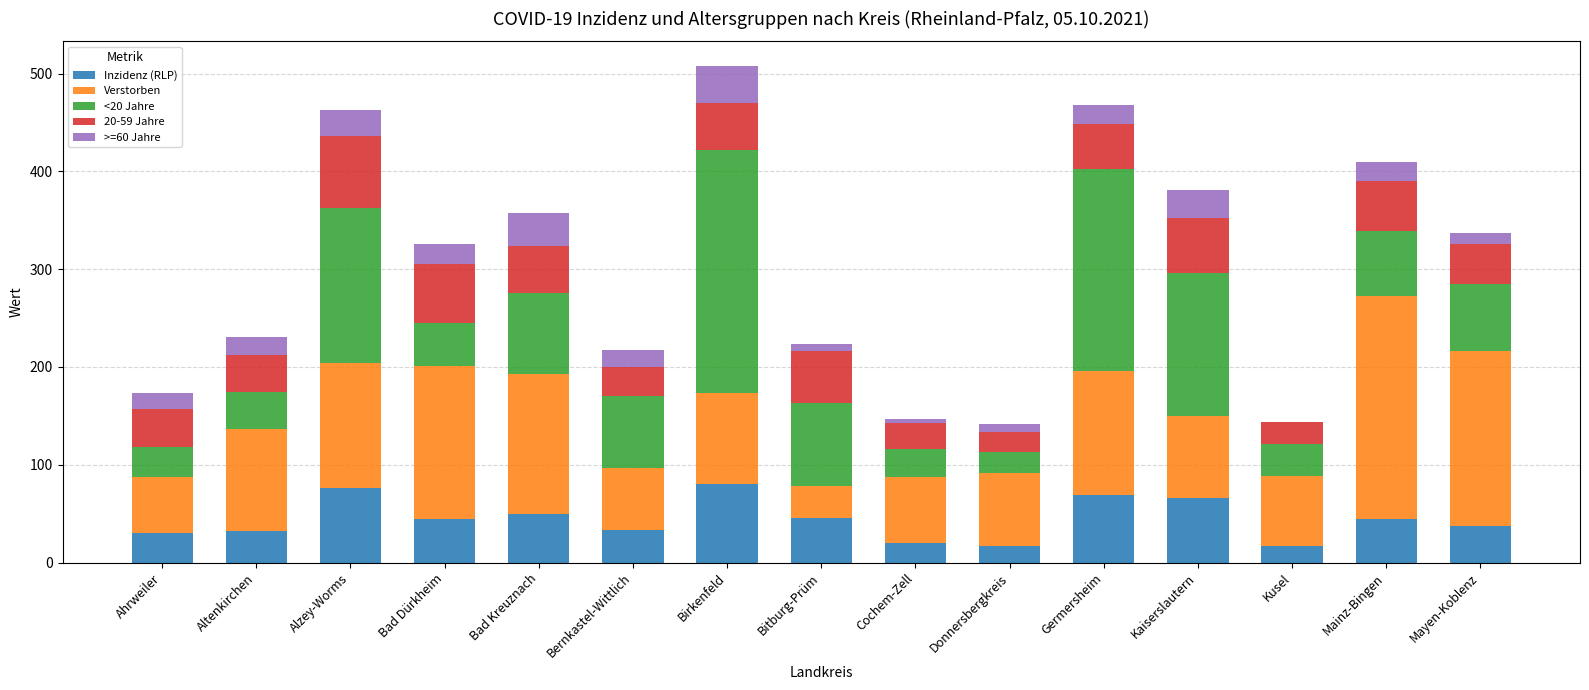

The value of Inzidenz (RLP) at Bad Kreuznach is 49.8. True or false?

True